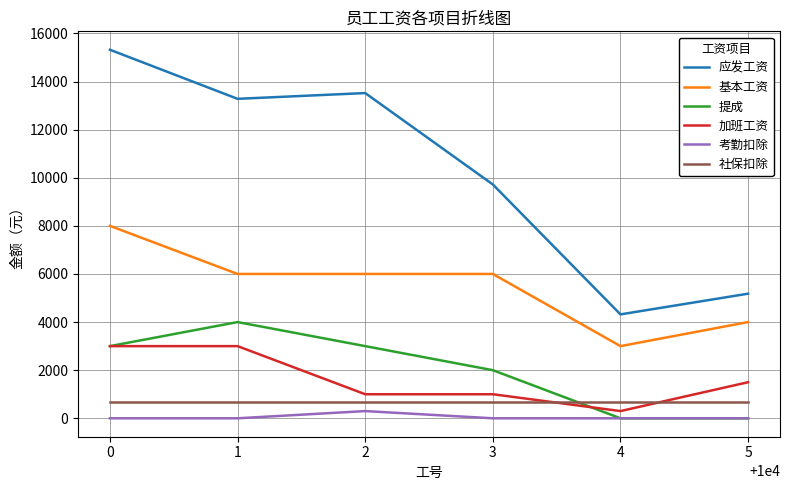

At how many categories does at least one series exceed 14635?

1